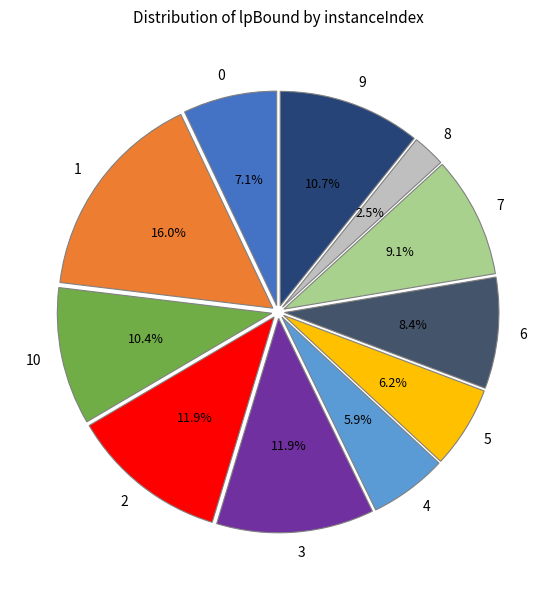

Is 8 the majority of the pie?

No